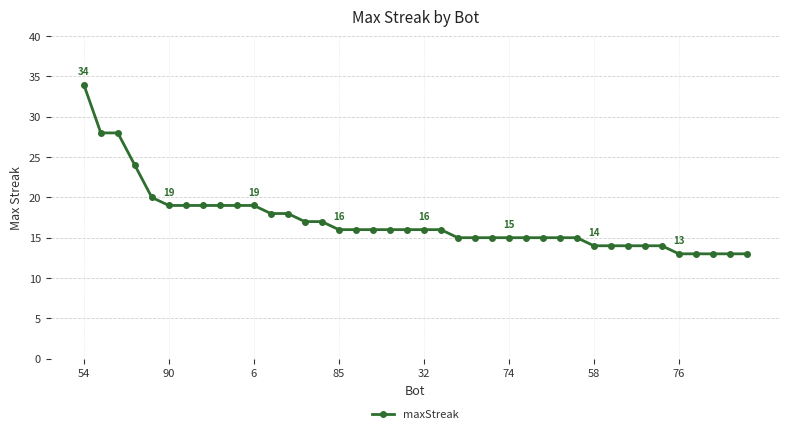

How many series are shown in this chart?

1